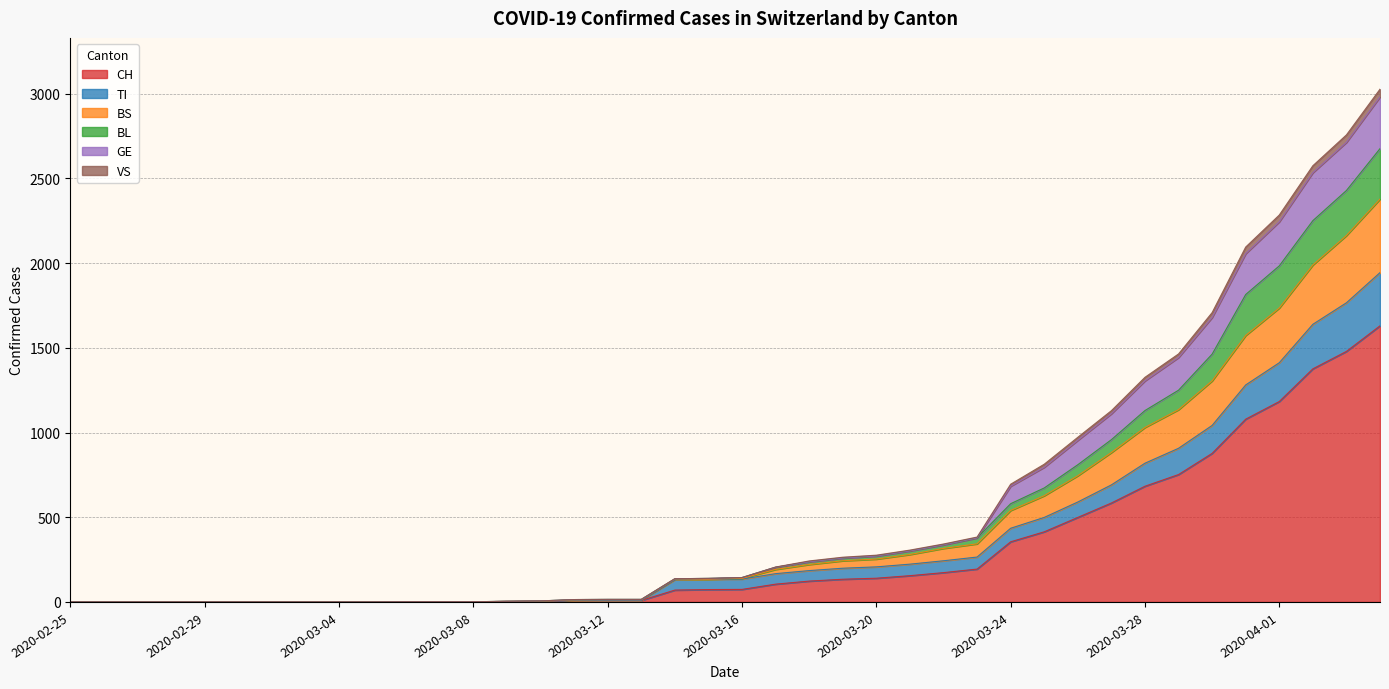

True or false: GE and CH cross at least once.

False